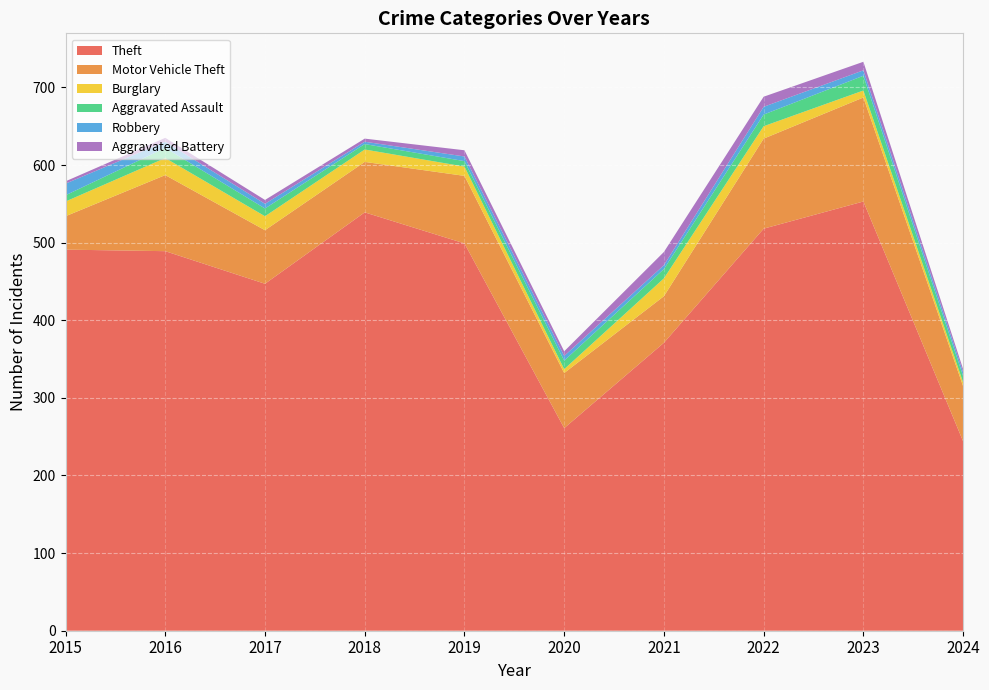

Reading left to right, what are all the values shown in this chart?

Theft: 491	489	447	539	499	261	371	518	553	244
Motor Vehicle Theft: 43	98	69	65	87	71	60	116	134	71
Burglary: 19	22	18	16	12	5	23	16	9	5
Aggravated Assault: 8	13	10	7	7	11	12	15	19	8
Robbery: 15	8	6	3	6	6	5	10	7	5
Aggravated Battery: 3	5	5	4	8	6	17	13	11	4